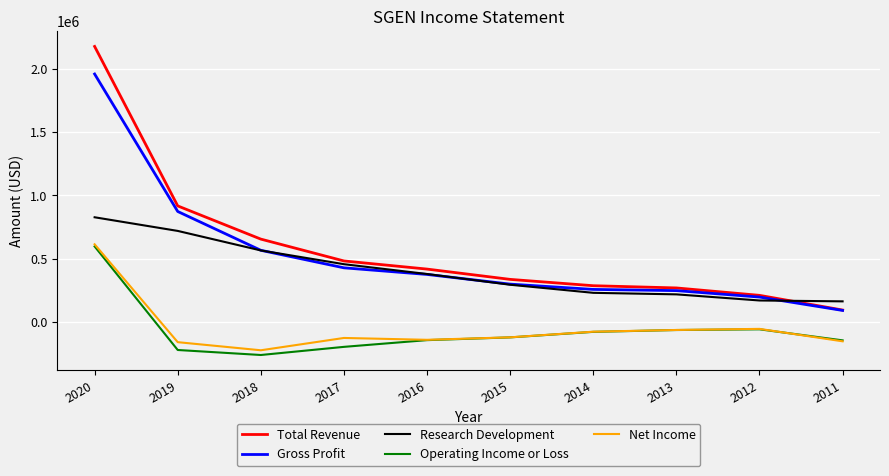

How many distinct data groups are displayed?

5